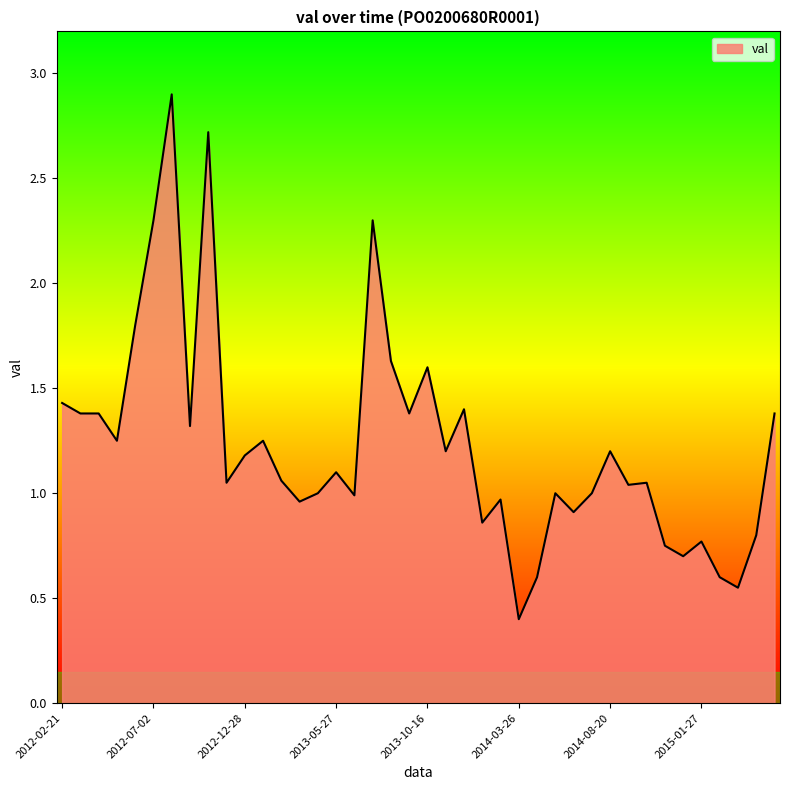

What is the smallest value displayed?

0.4